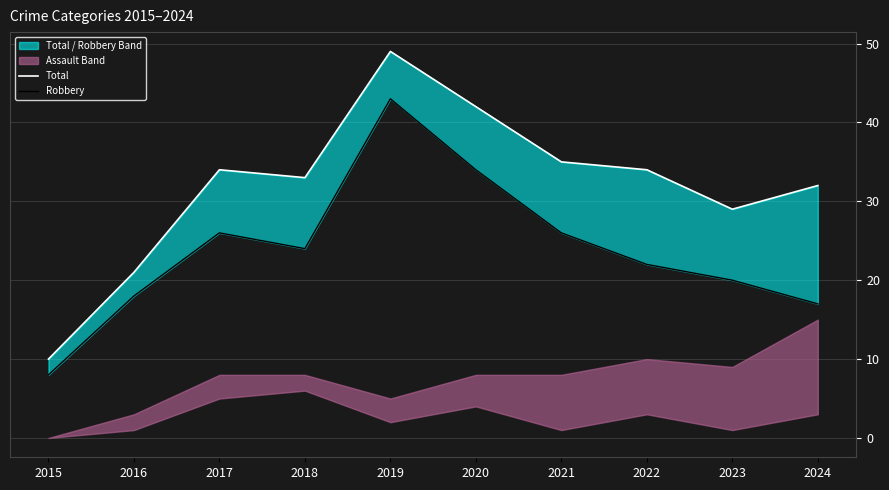

Reading left to right, transcribe all the data shown in this chart.

Total: 2015=10	2016=21	2017=34	2018=33	2019=49	2020=42	2021=35	2022=34	2023=29	2024=32
Robbery: 2015=8	2016=18	2017=26	2018=24	2019=43	2020=34	2021=26	2022=22	2023=20	2024=17